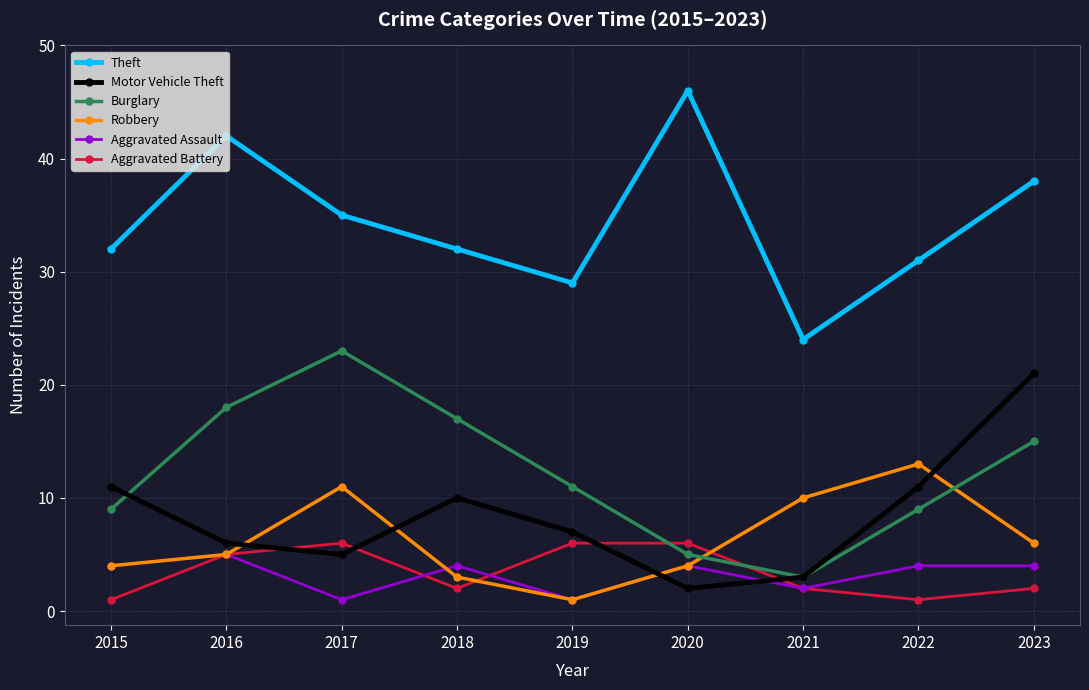

What is the maximum value for Aggravated Battery?

6